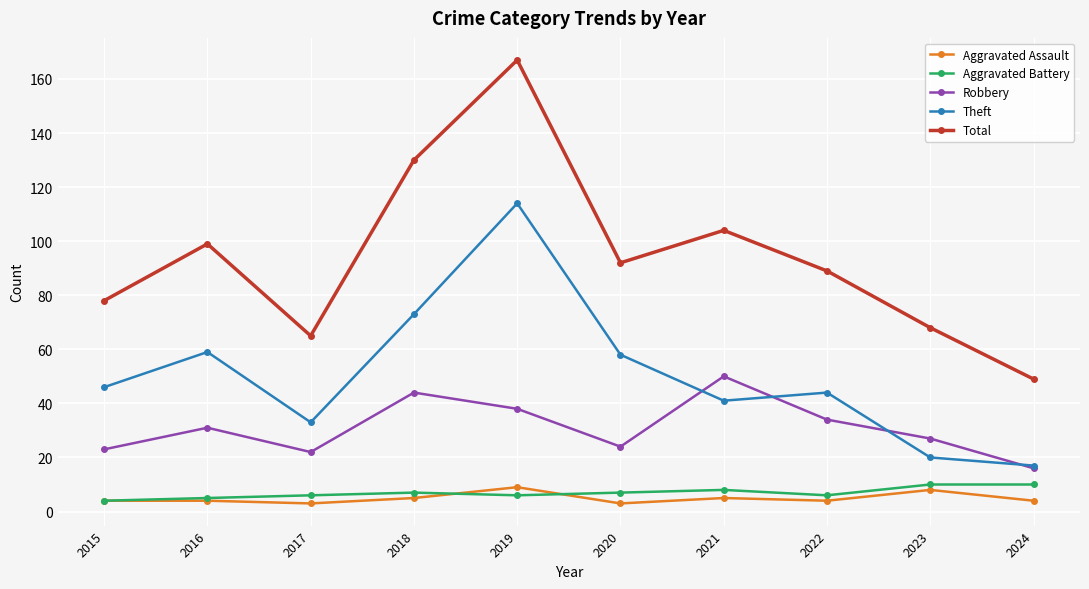

How many lines are shown in the chart?

5